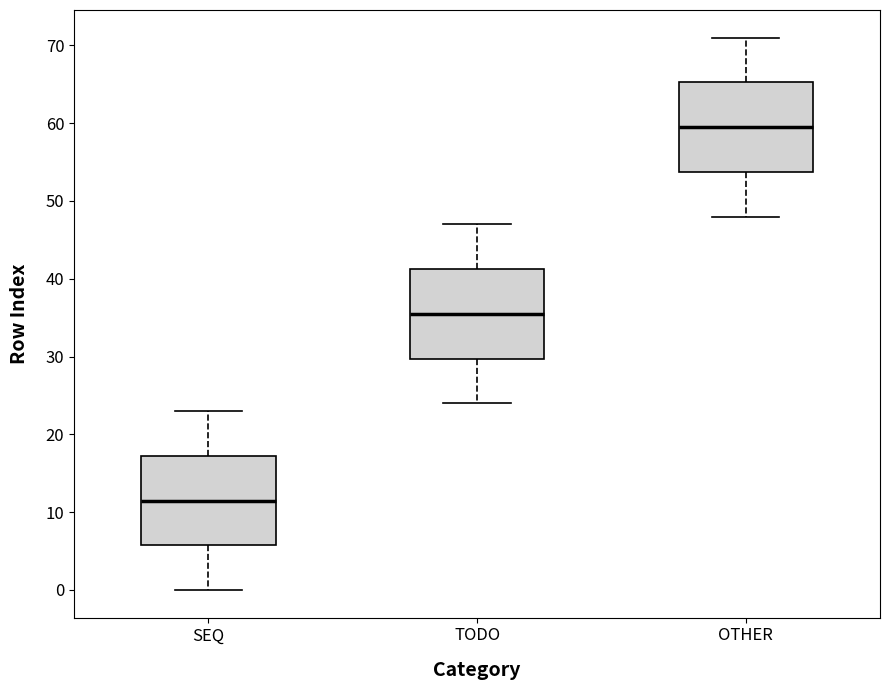

Reading left to right, transcribe this box plot: for each box, give where its median line is, the range the box spans, and where its two whiskers end, as read against the y-axis. The values are not printed on the chart, so give them approximately, as read against the axis.

SEQ: median 12, box 6 to 17, whiskers 0 to 23
TODO: median 36, box 30 to 41, whiskers 24 to 47
OTHER: median 60, box 54 to 65, whiskers 48 to 71